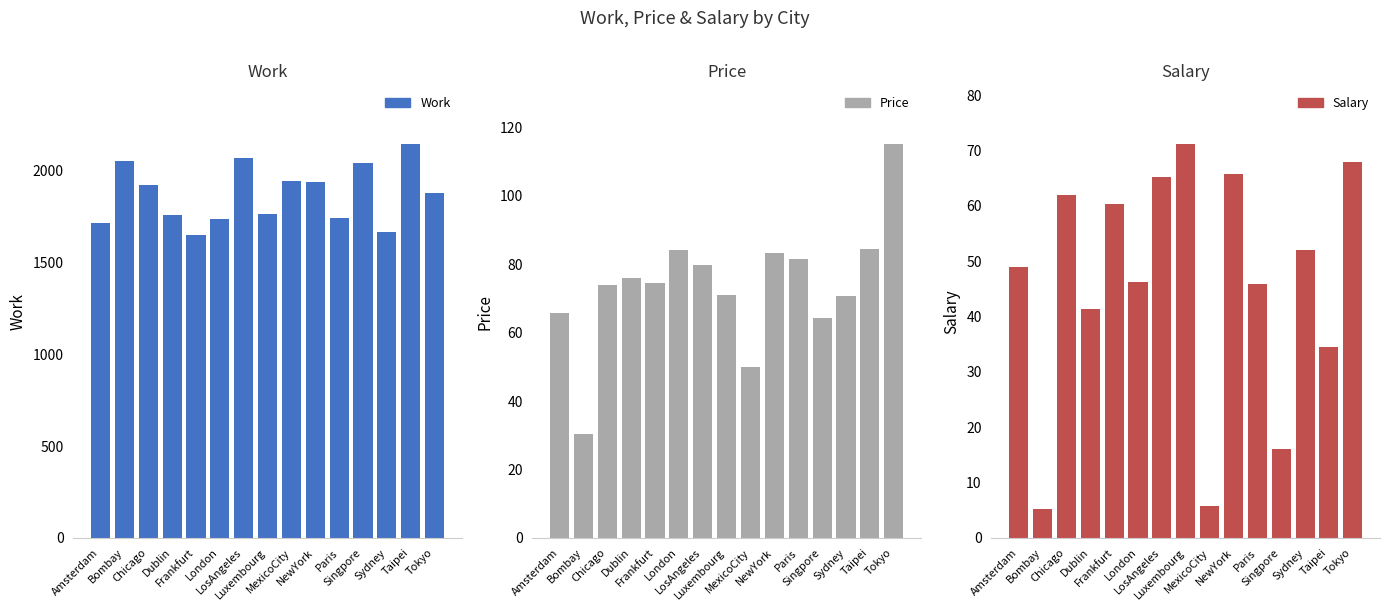

The Work series shows 2853.0 at Amsterdam. True or false?

False